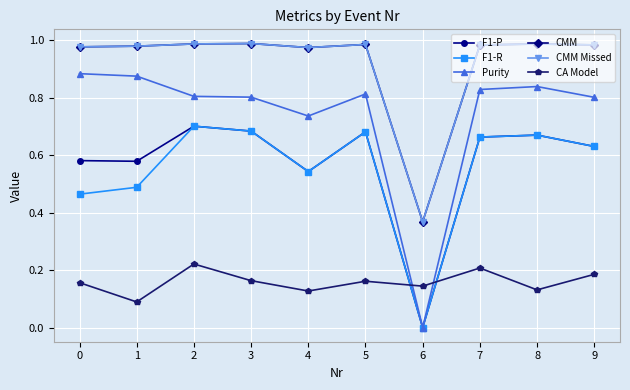

Is this an area chart (filled region under the line)?

No